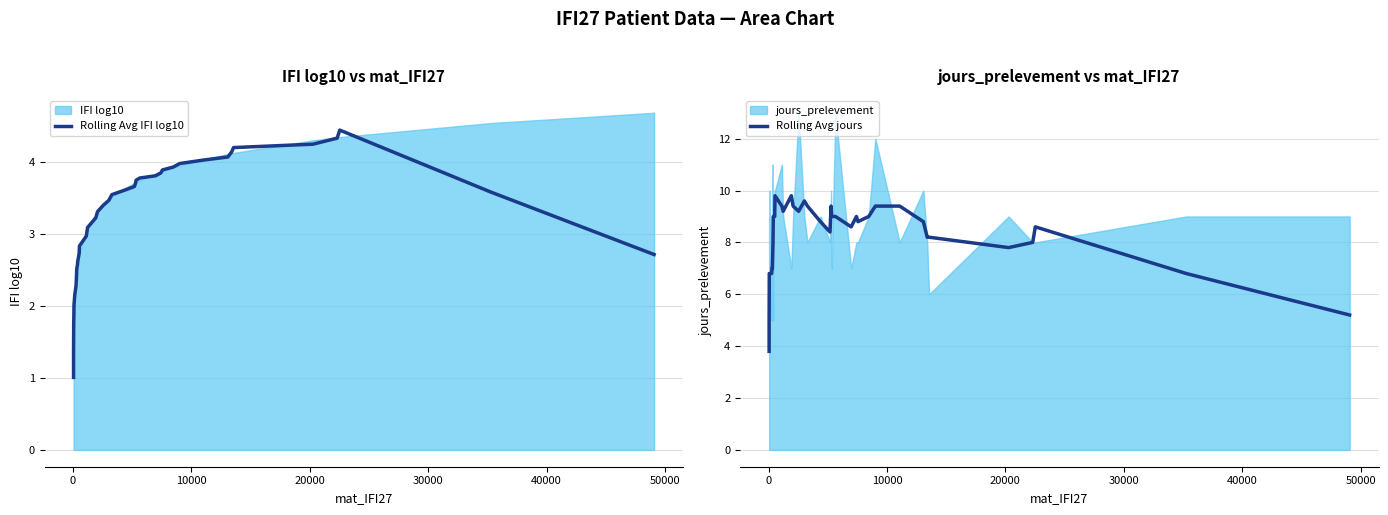

The value of Rolling Avg IFI log10 at 31 is 2.5. True or false?

False